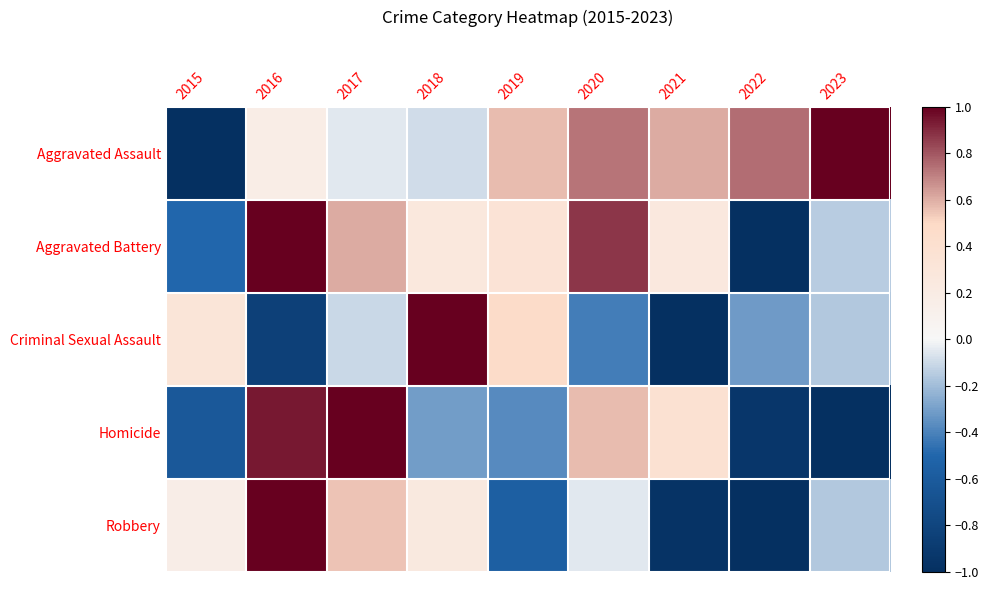

What is the total value across all series at 2020?

1.7